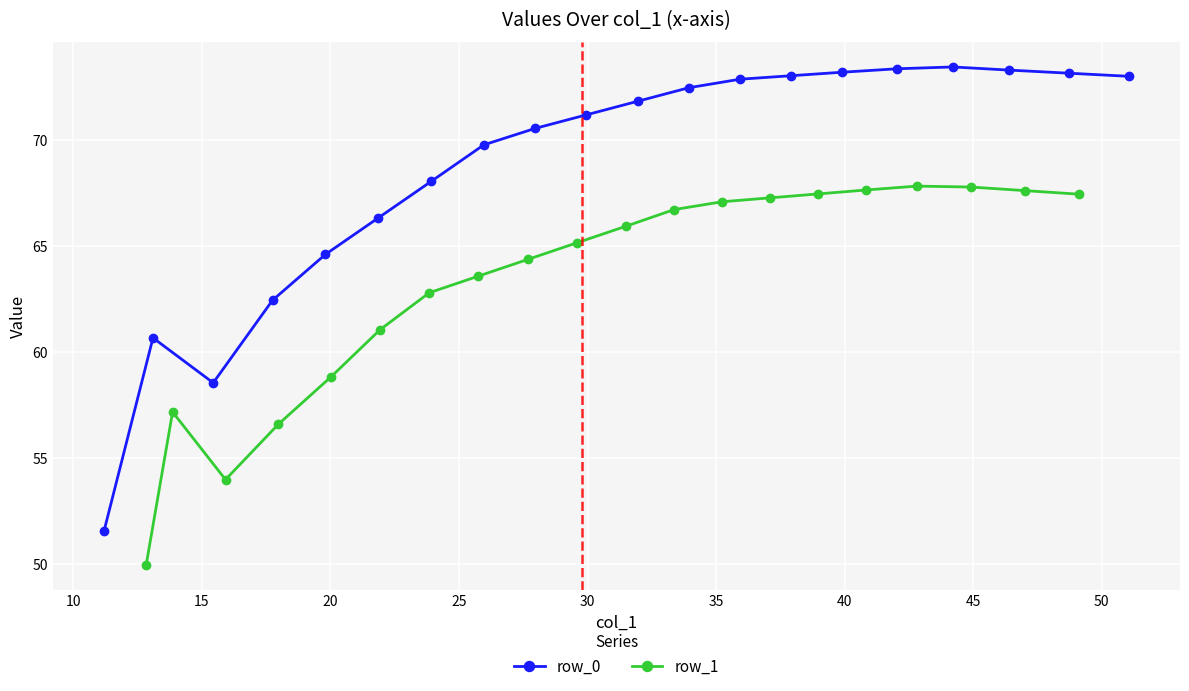

True or false: row_0 has a value of 90.9 at 5.

False